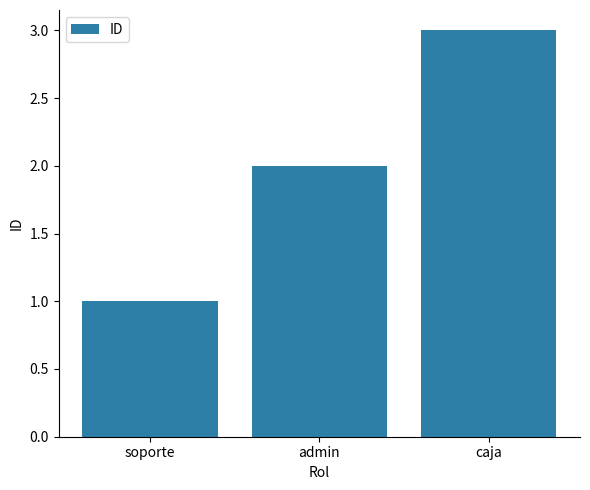

The value at caja is 2. True or false?

False